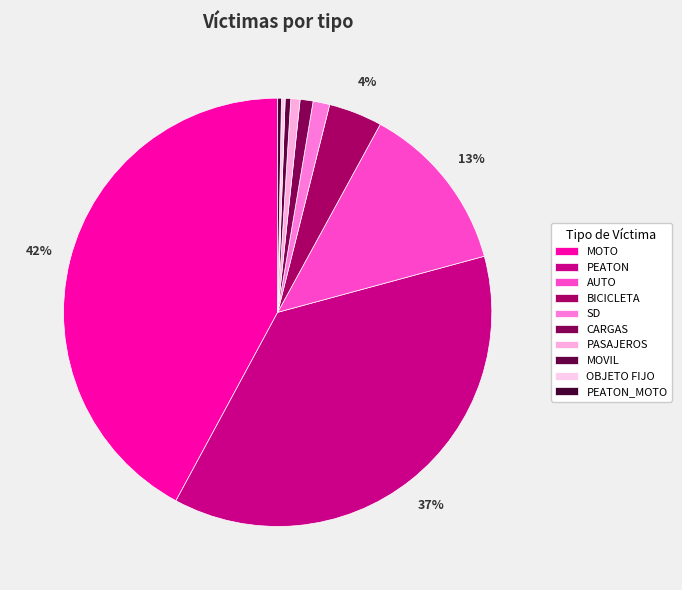

How many segments does this pie chart have?

10